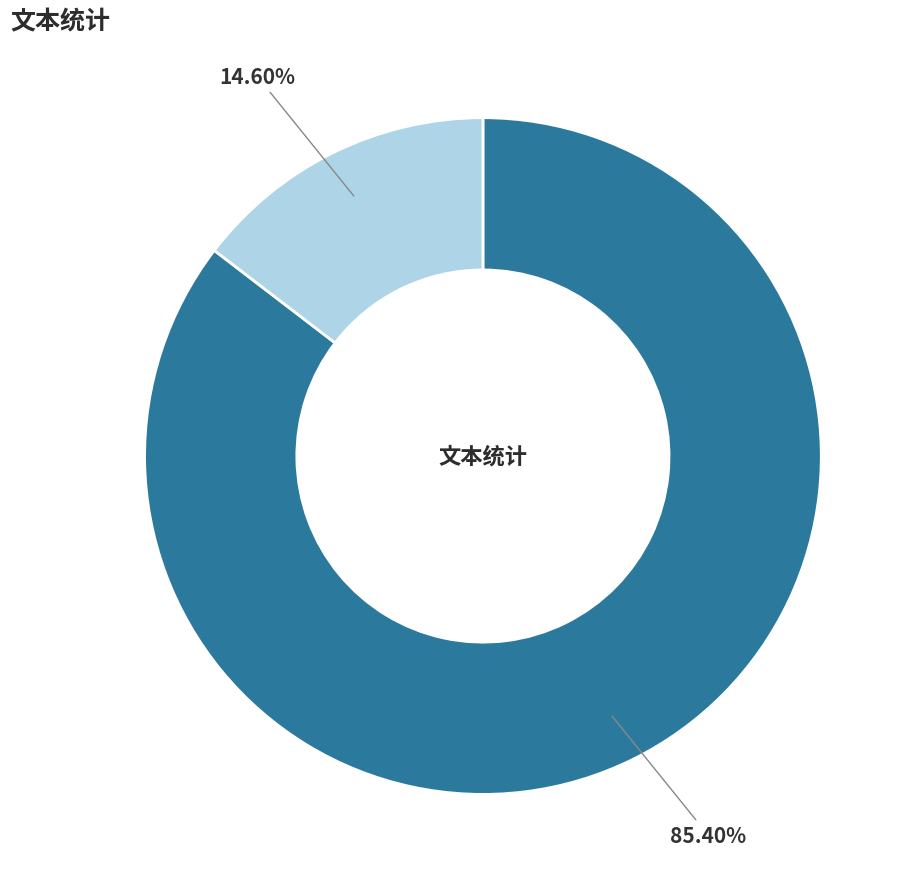

Is there a majority slice in this chart?

Yes